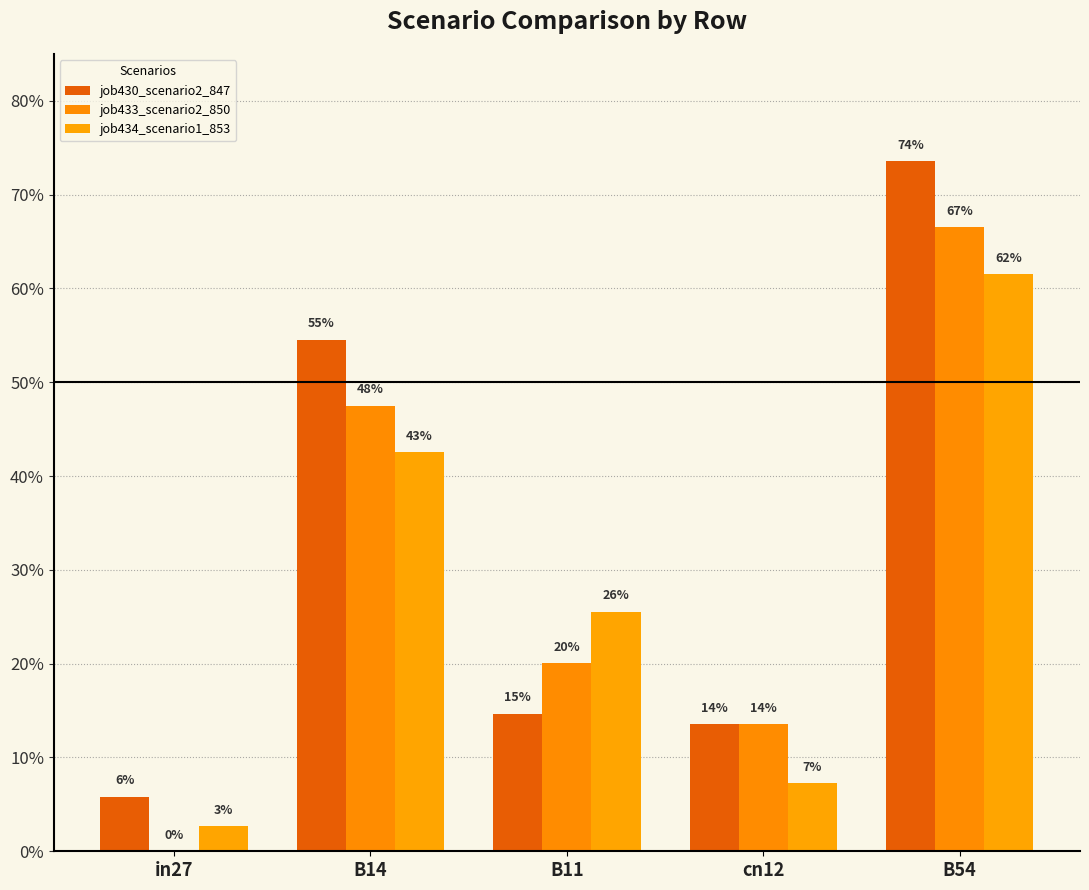

Are the bars grouped side by side (vs. stacked)?

Yes